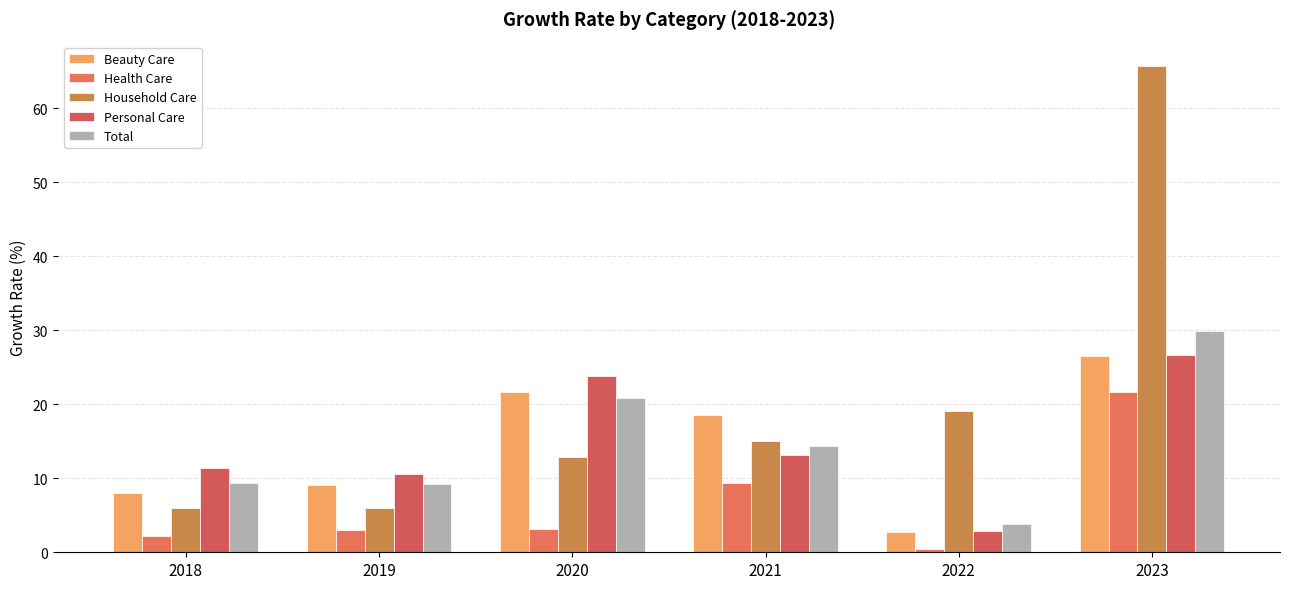

What are all the series names shown in the legend?

Beauty Care, Health Care, Household Care, Personal Care, Total